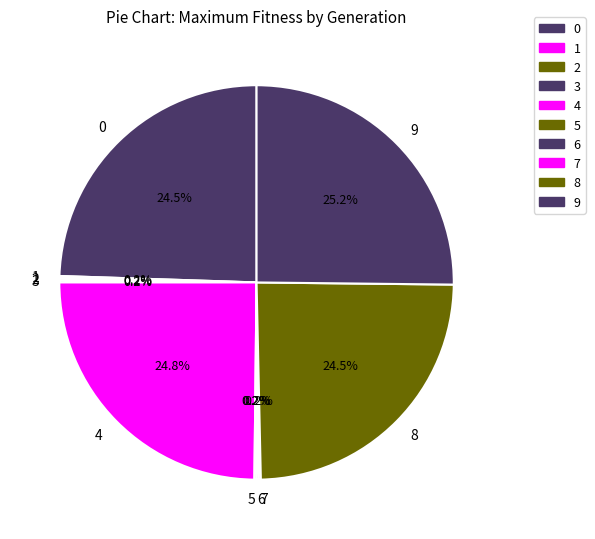

Does any single category account for the majority?

No